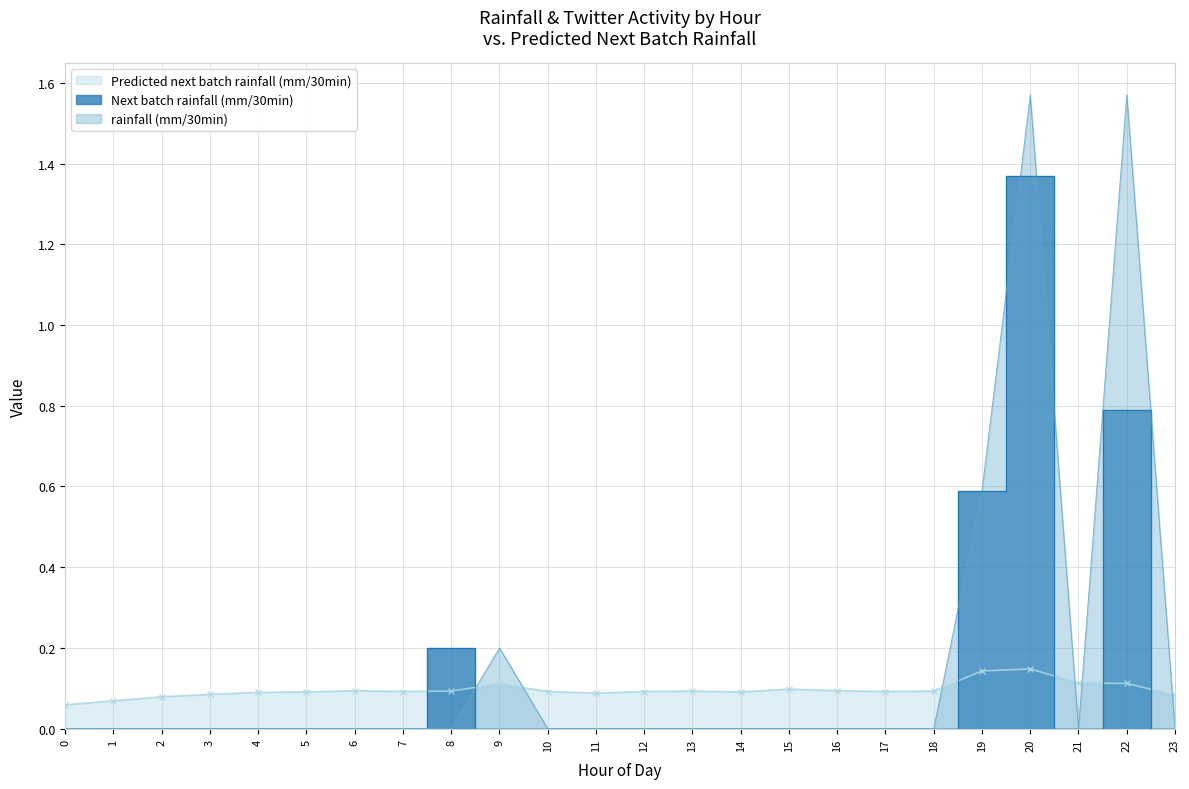

Rank the series at 15 from highest to lowest value.

Predicted next batch rainfall (mm/30min), rainfall (mm/30min), Next batch rainfall (mm/30min)